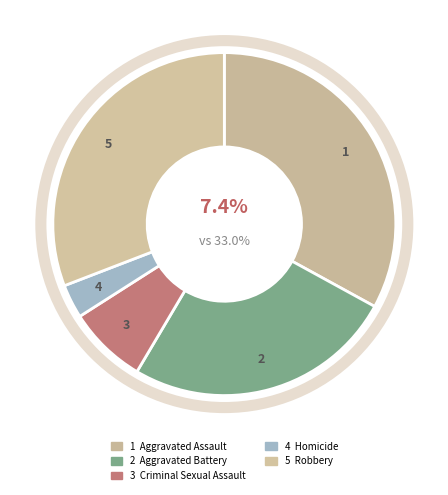

Which slice is the largest?

Aggravated Assault